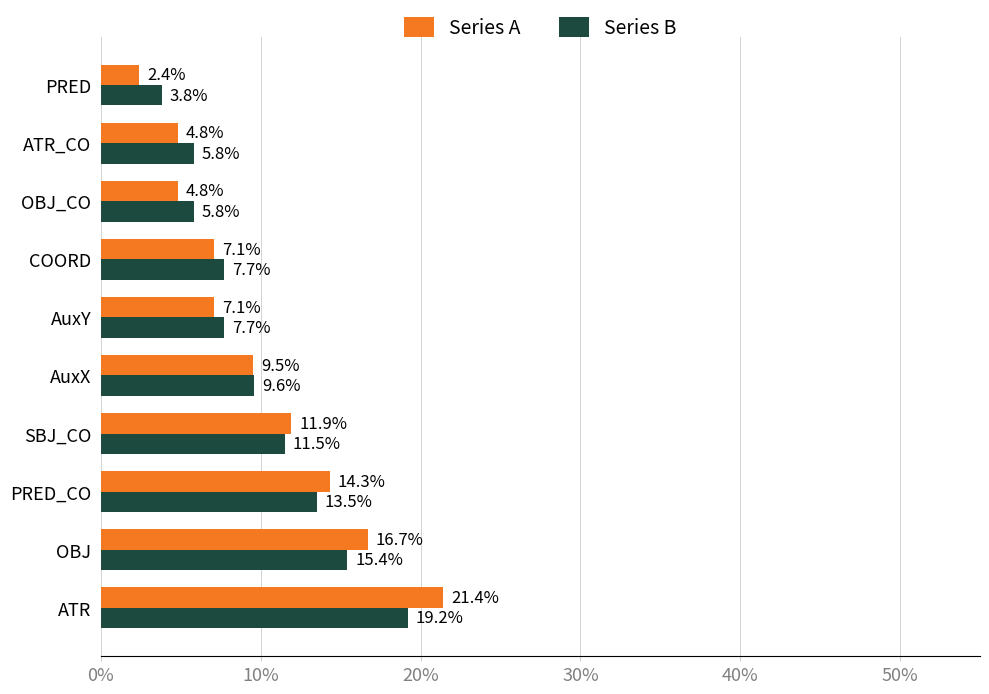

Is the value of Series A at AuxY greater than the value of Series B at PRED?

Yes